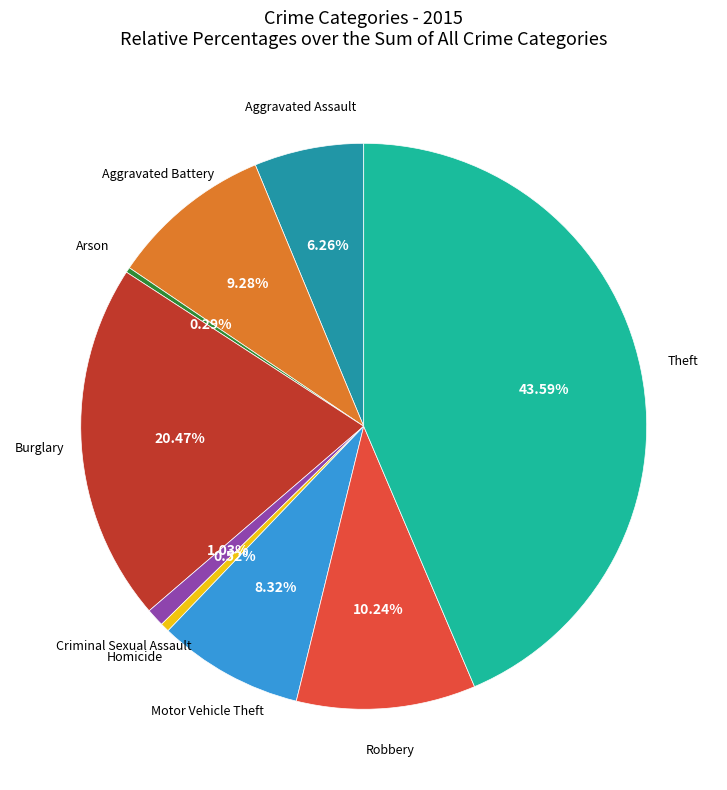

How many segments does this pie chart have?

9